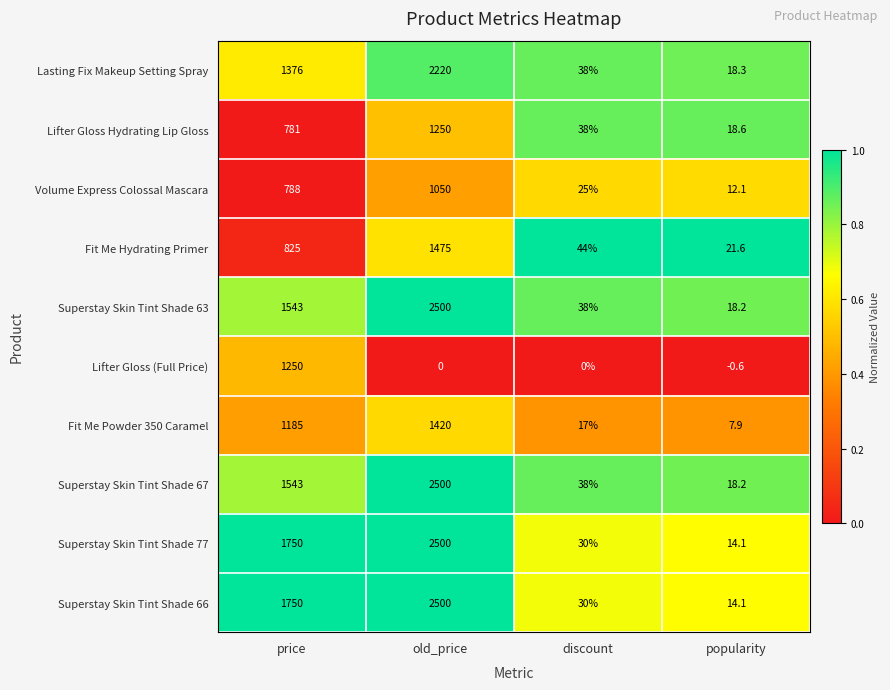

What is the difference between the highest and lowest values at price?

969.0